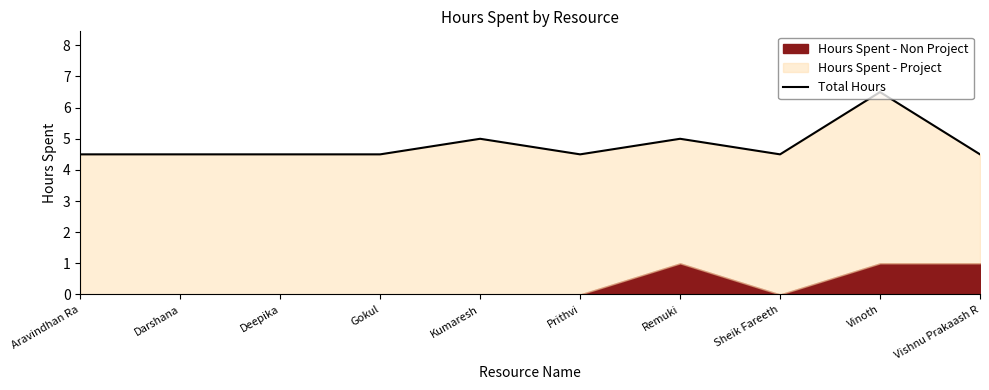

What value does the data have at Vishnu Prakaash R?

4.5